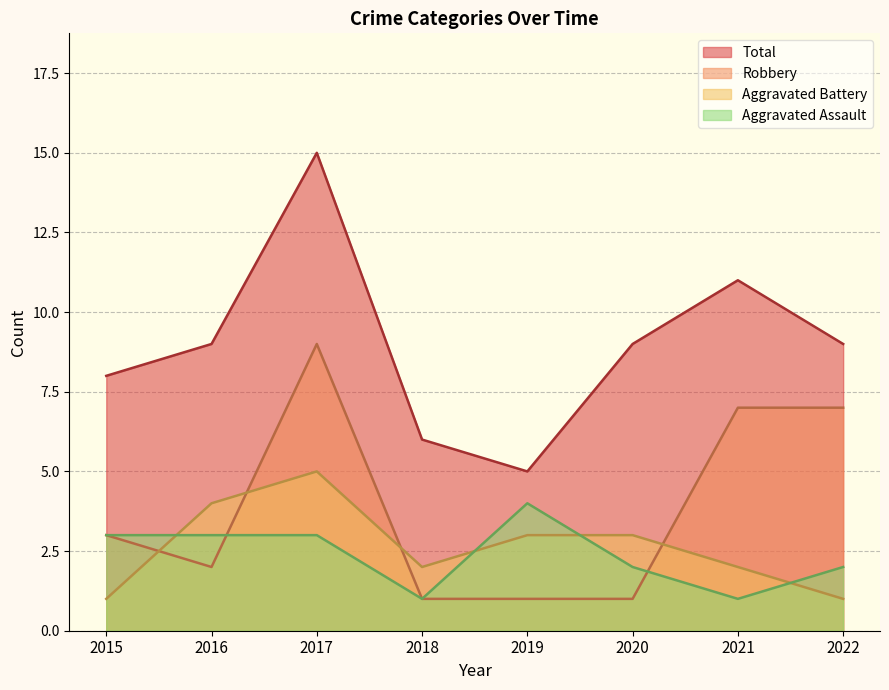

At how many categories does at least one series exceed 9?

2